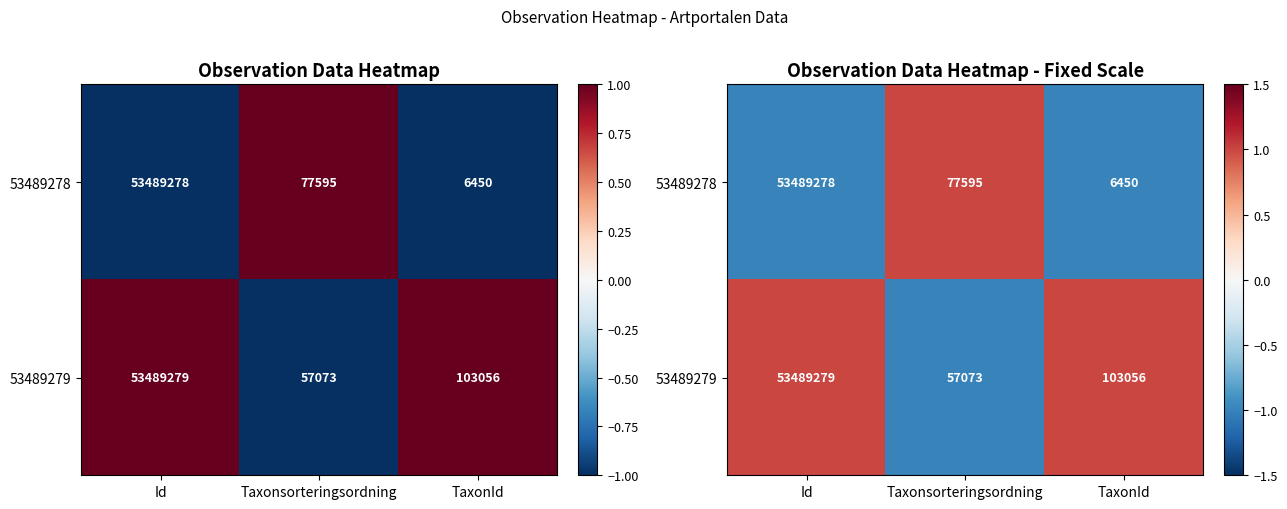

What is the minimum value shown in the chart?

-1